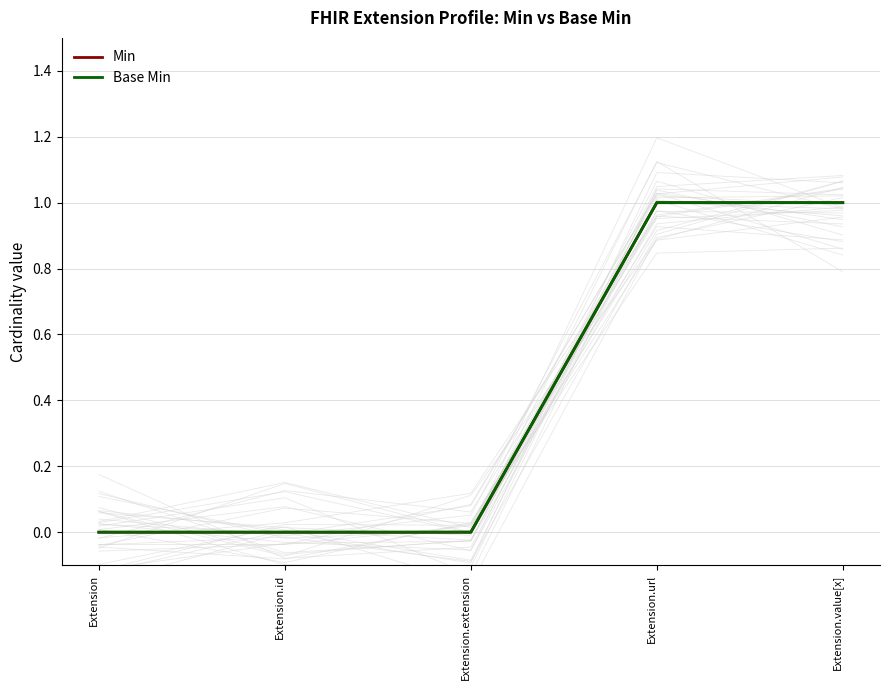

Reading right to left, extract all data points from this chart.

Min: Extension.value[x]=1	Extension.url=1	Extension.extension=0	Extension.id=0	Extension=0
Base Min: Extension.value[x]=1	Extension.url=1	Extension.extension=0	Extension.id=0	Extension=0